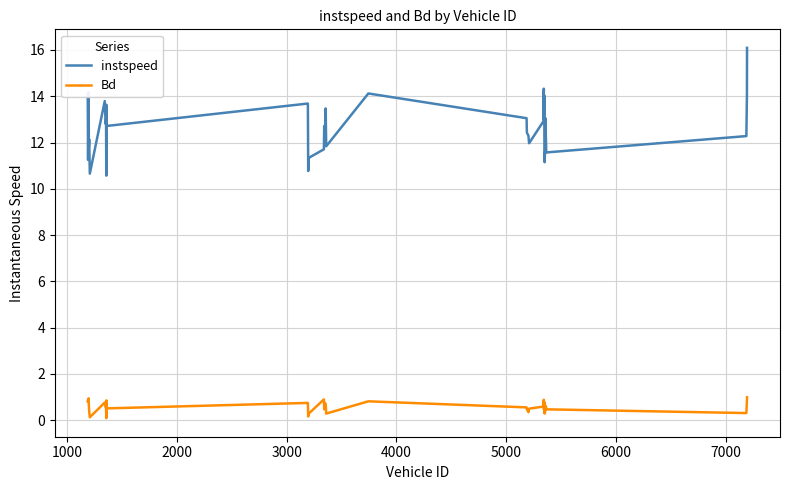

Rank the series by their maximum value, from highest to lowest.

instspeed, Bd